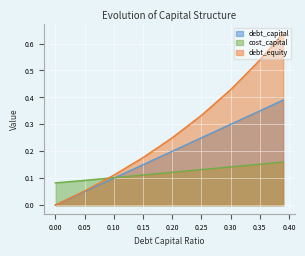

How many times do cost_capital and debt_capital cross each other?

1